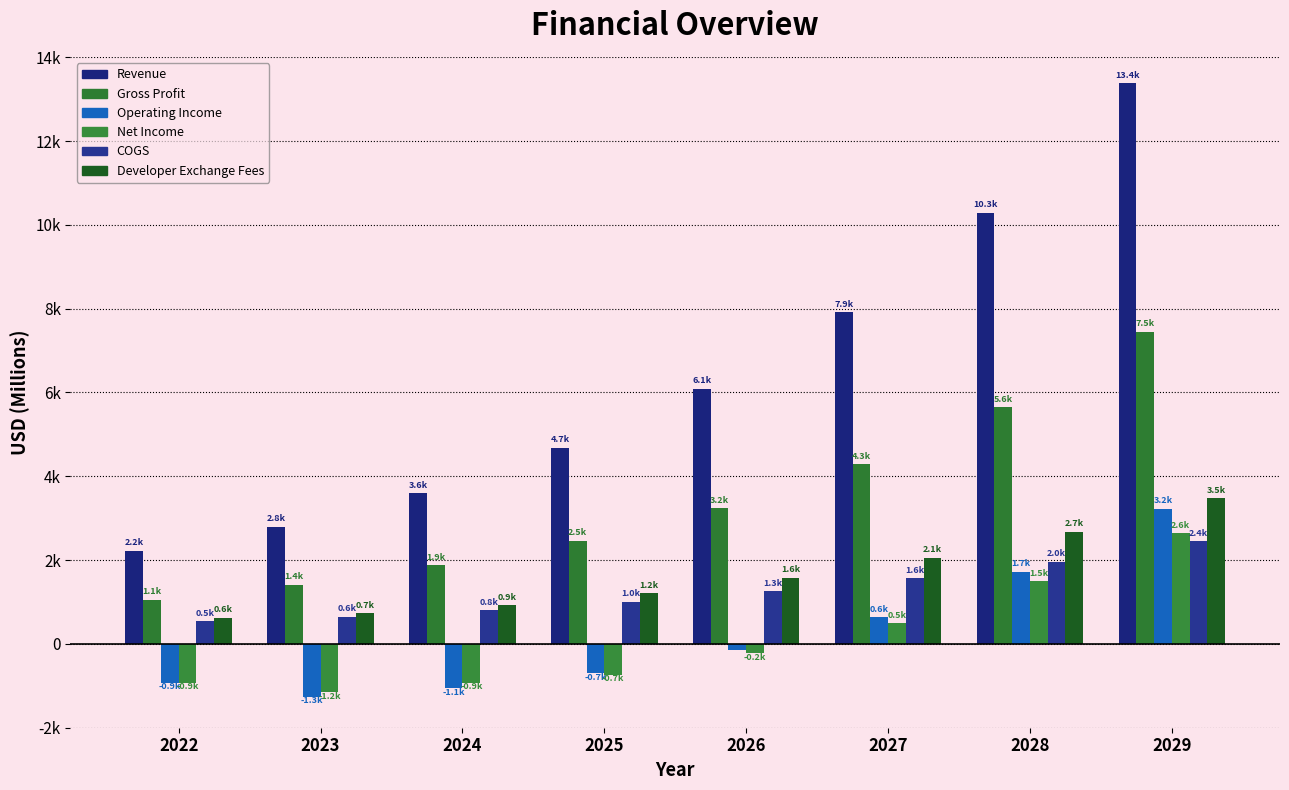

Are the bars grouped side by side (vs. stacked)?

Yes